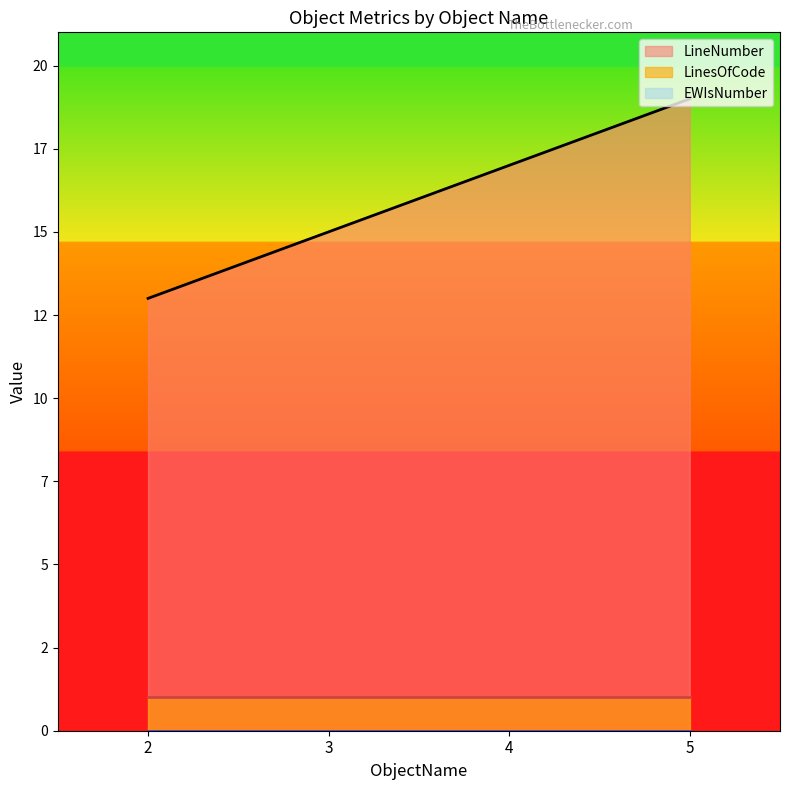

At 4, list the series in order from smallest to largest.

EWIsNumber, LinesOfCode, LineNumber